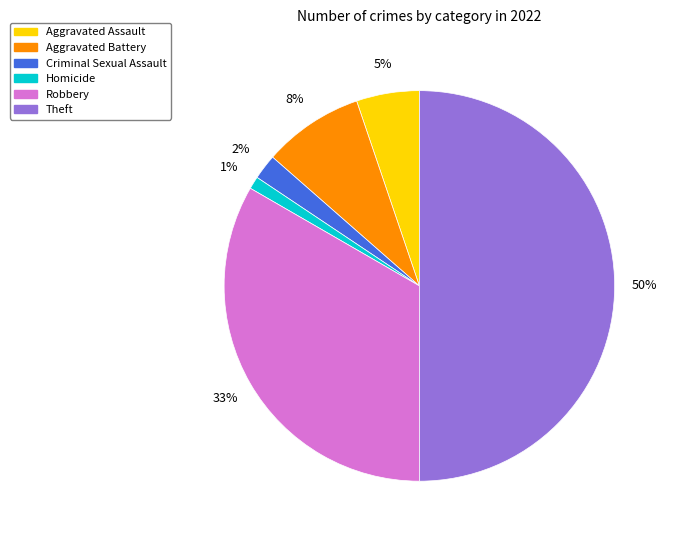

Rank the categories by value from lowest to highest.

Homicide, Criminal Sexual Assault, Aggravated Assault, Aggravated Battery, Robbery, Theft